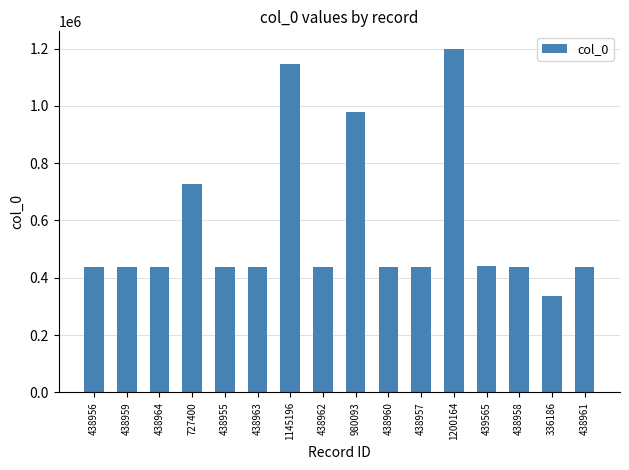

What position from the right is 438958?

3